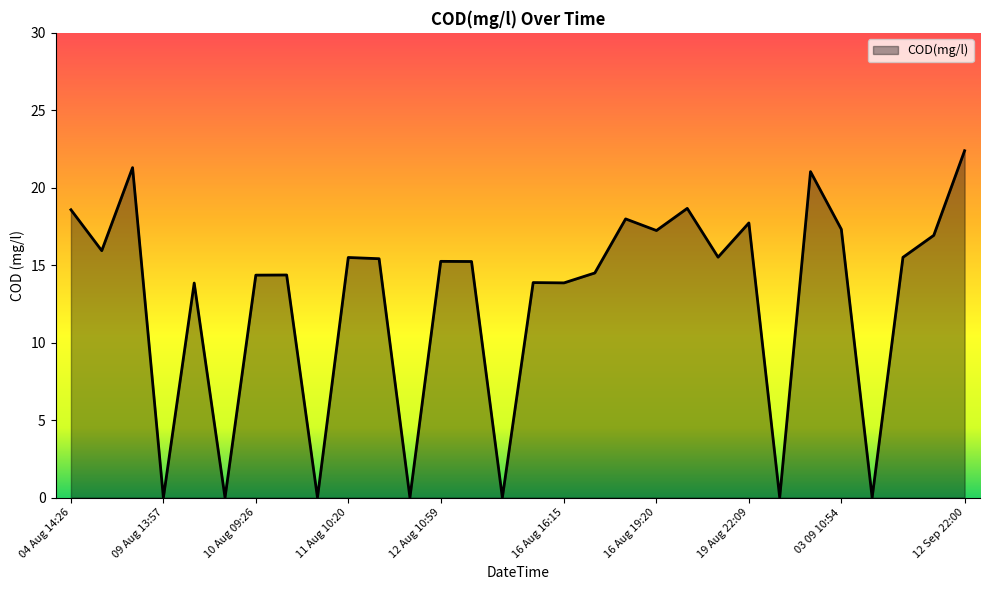

What is the difference between the maximum and minimum values?

22.4